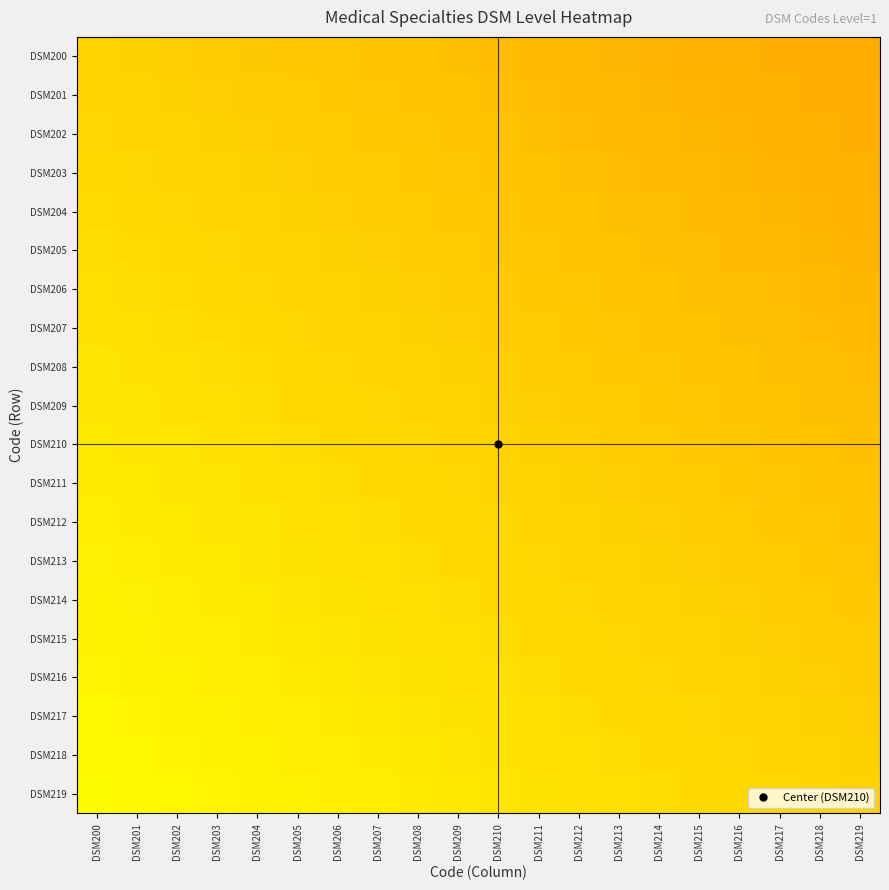

Which series has the largest total across all categories?

DSM219